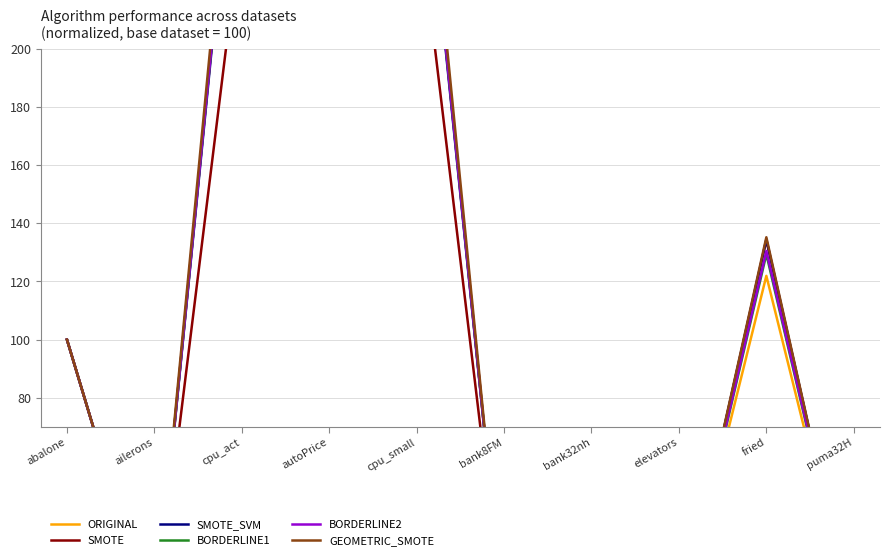

At which label does SMOTE_SVM first exceed 100?

cpu_act